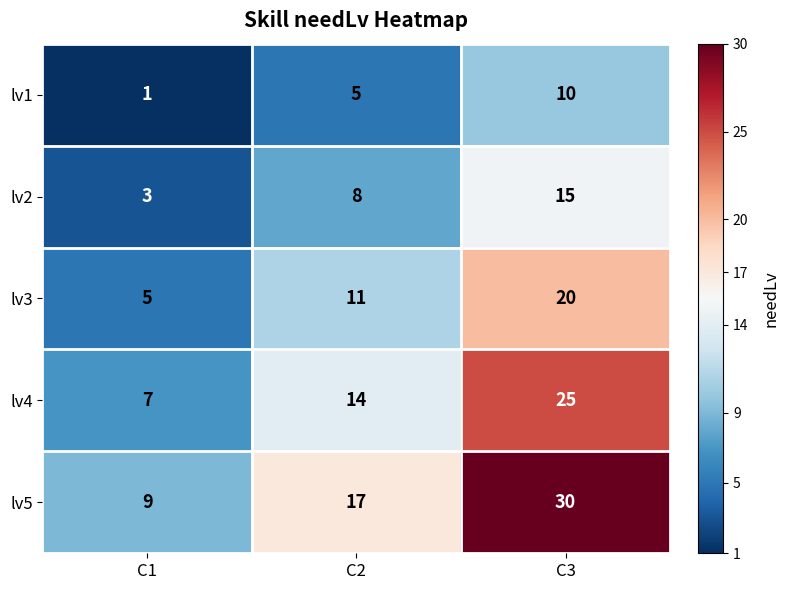

Reading right to left, transcribe all the data shown in this chart.

lv1: 10	5	1
lv2: 15	8	3
lv3: 20	11	5
lv4: 25	14	7
lv5: 30	17	9